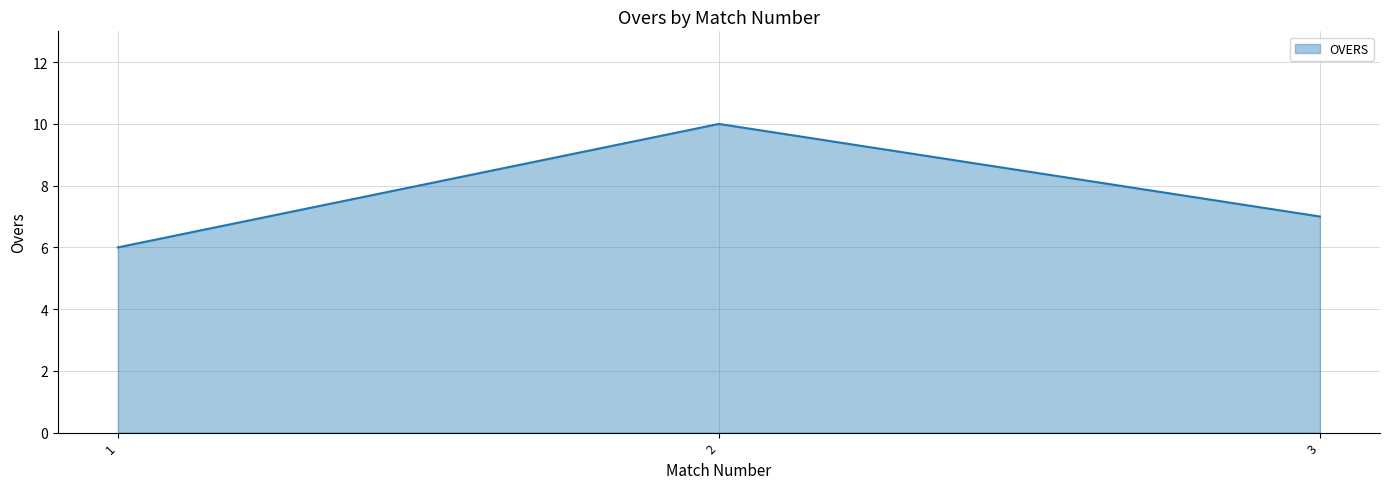

Approximately how many times larger is the value at 1 compared to 3?

0.9